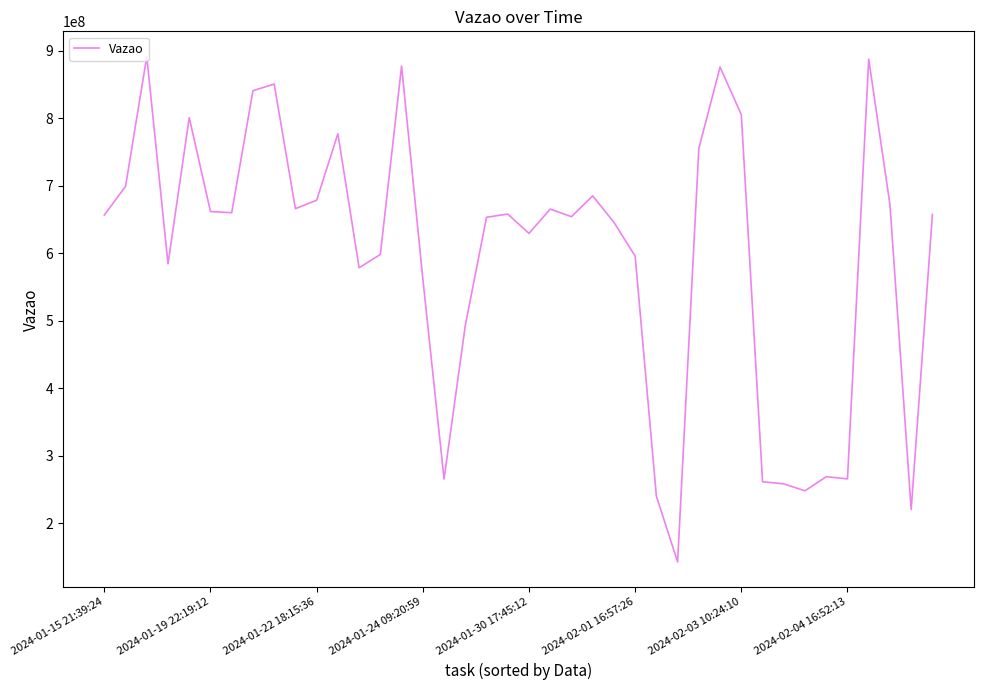

What is the greatest value displayed?

891501009